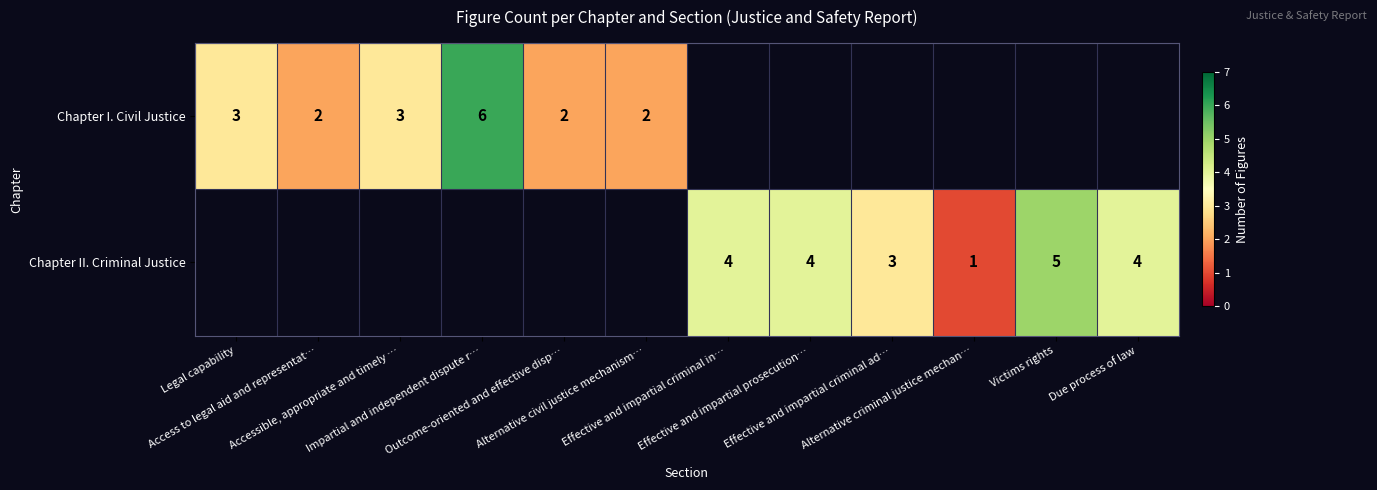

What is the highest value of the Chapter I. Civil Justice series?

6.0